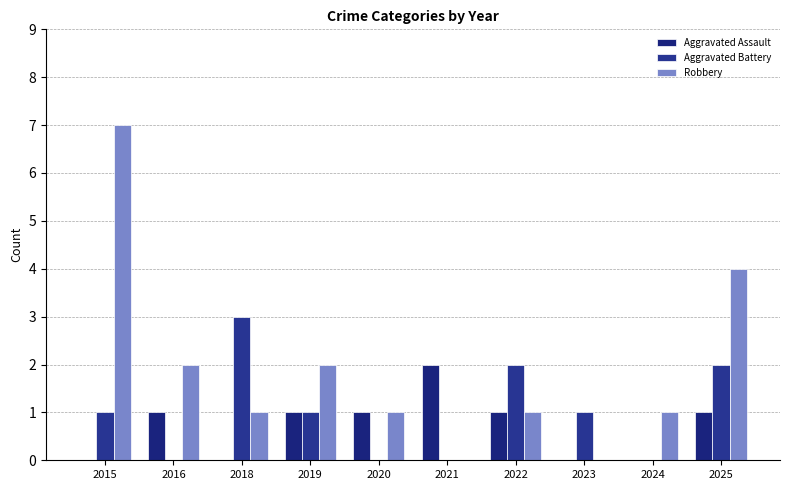

What are all the series names shown in the legend?

Aggravated Assault, Aggravated Battery, Robbery